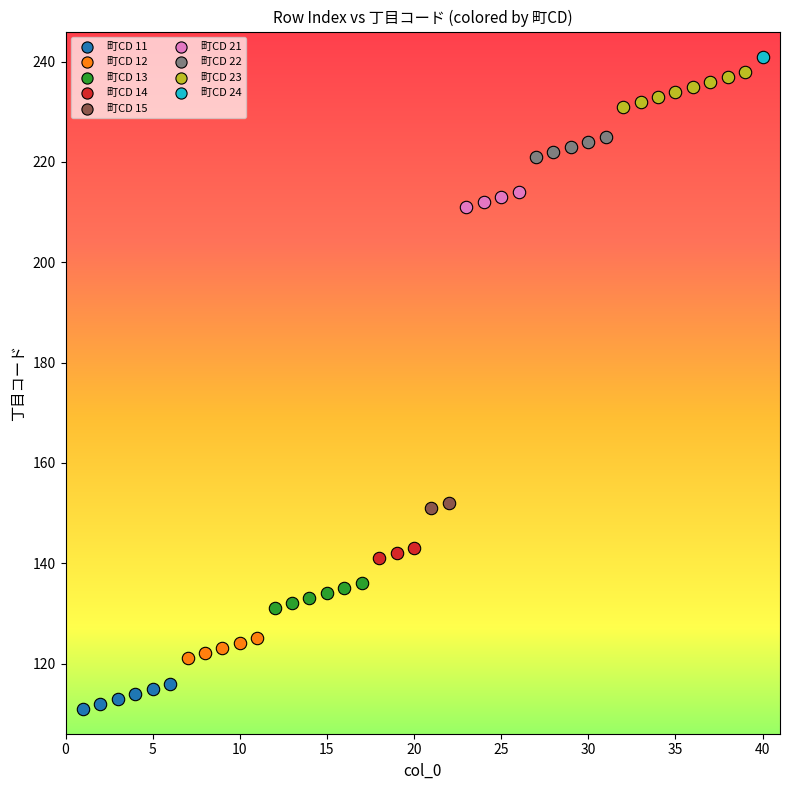

What are all the series names shown in the legend?

町CD 11, 町CD 12, 町CD 13, 町CD 14, 町CD 15, 町CD 21, 町CD 22, 町CD 23, 町CD 24